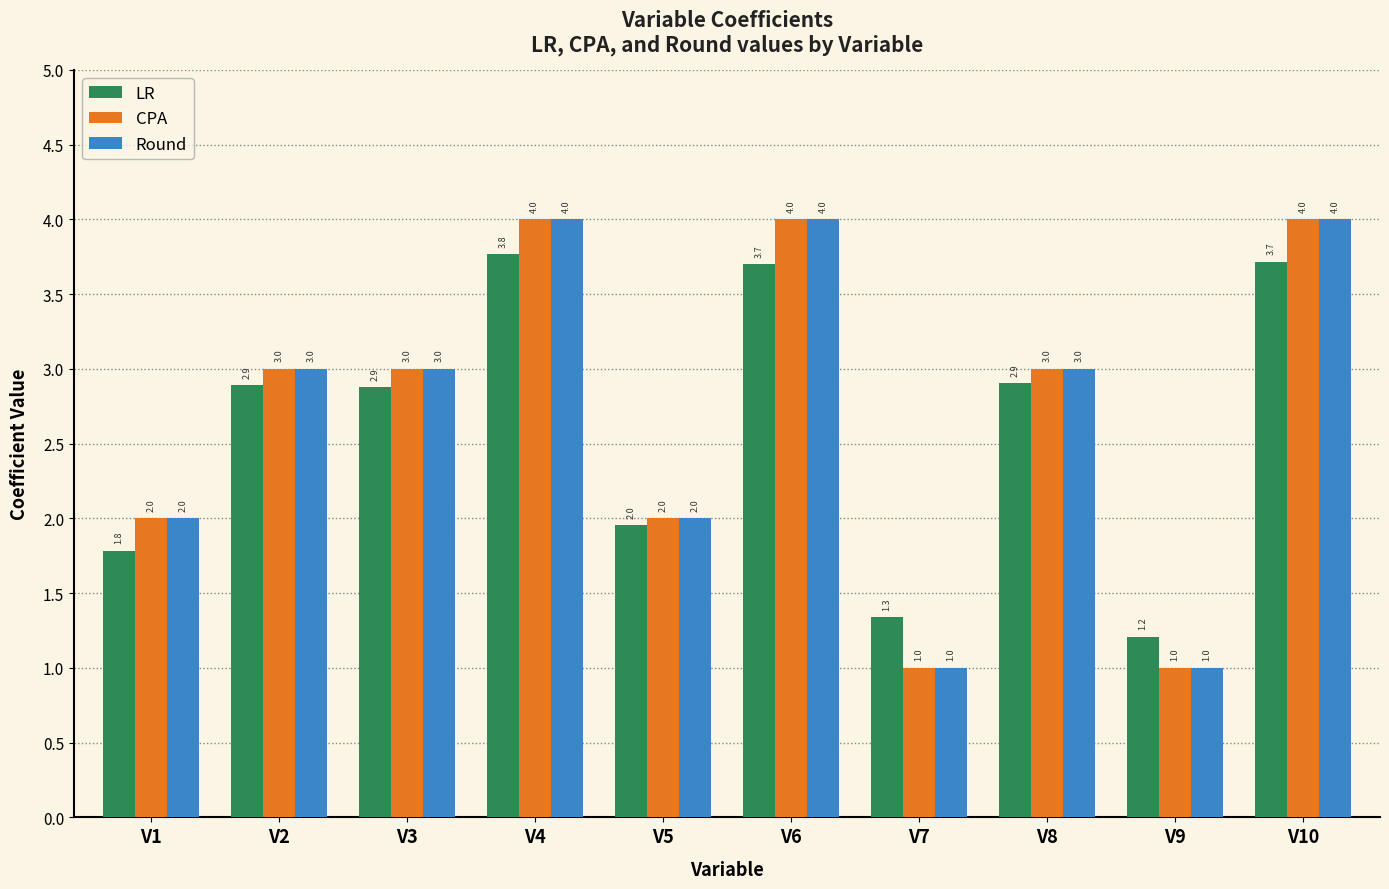

What value does the Round series have at V8?

3.0